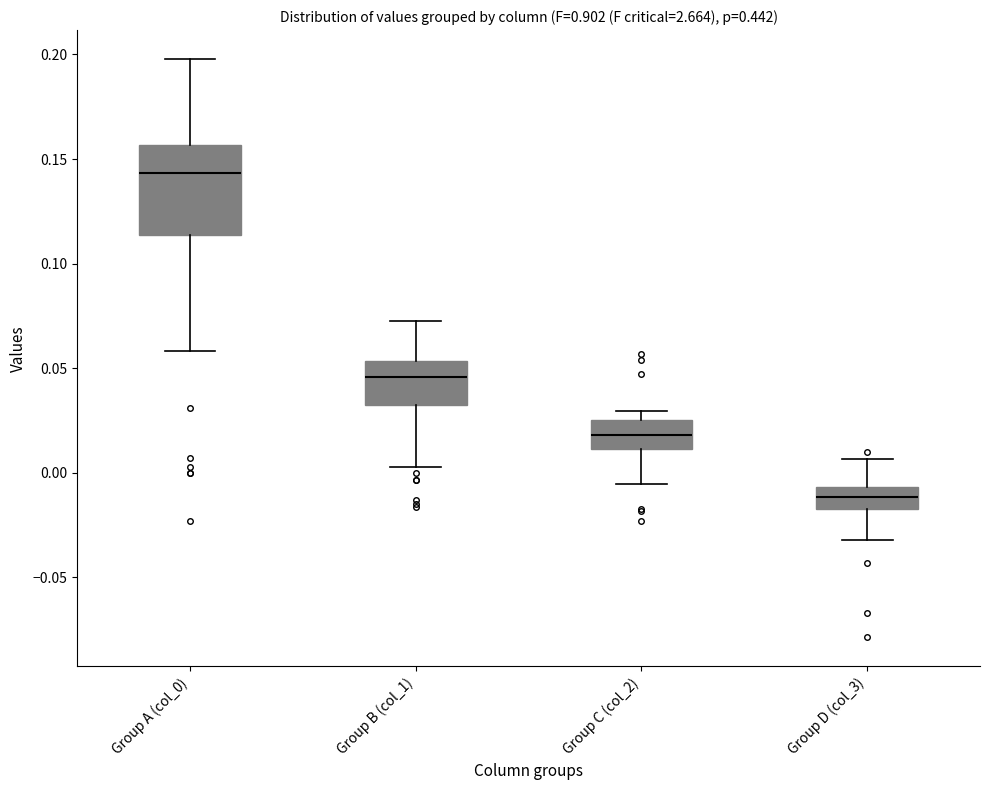

Which box's median line is the lowest?

Group D (col_3)